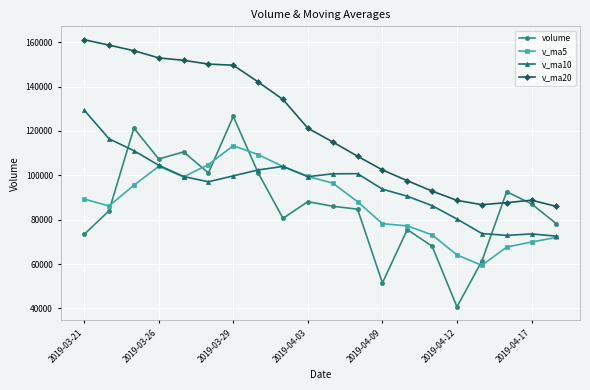

At how many categories does at least one series exceed 140109?

8